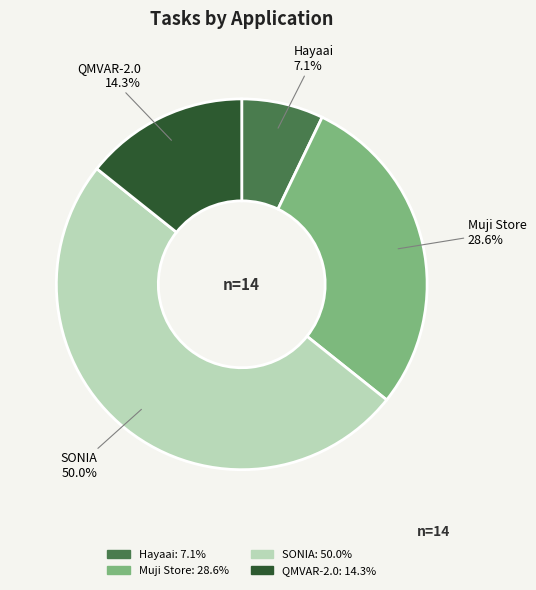

What percentage do Muji Store and Hayaai together represent?

35.7%